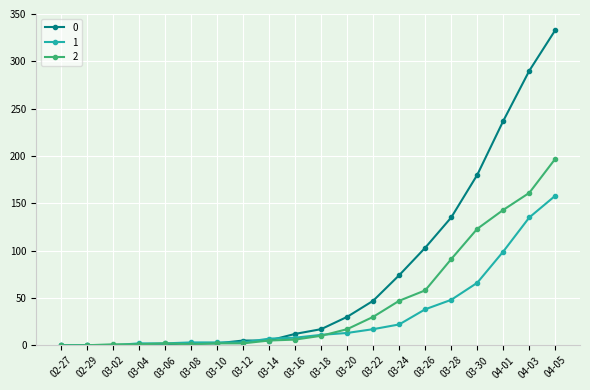

Count the number of data series in this chart.

3